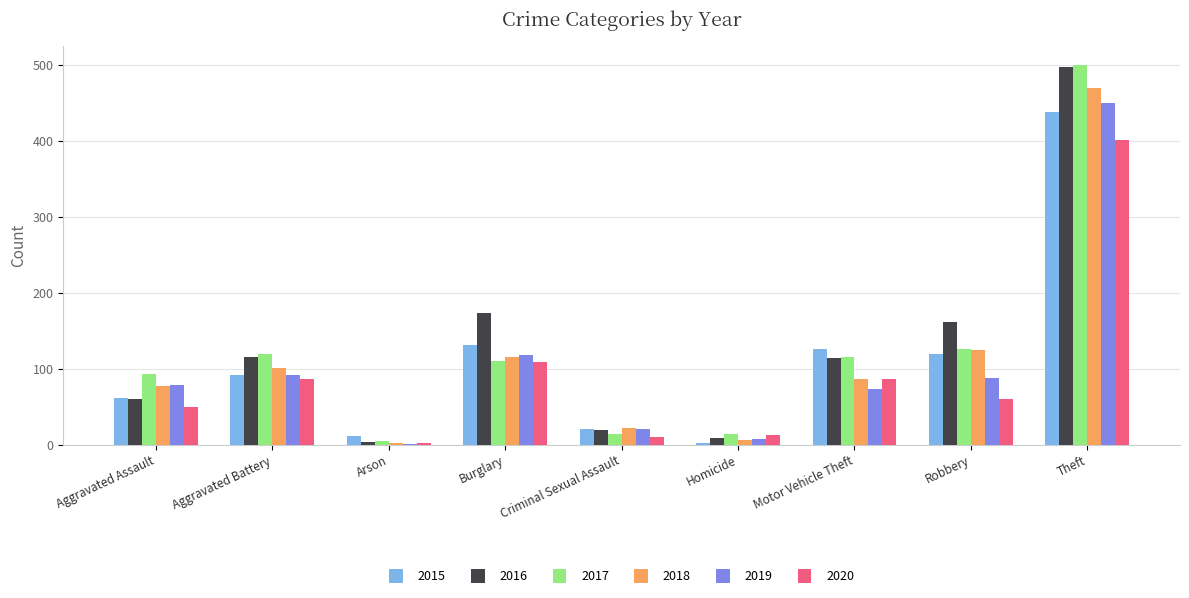

Is it true that 2017 equals 168 at Motor Vehicle Theft?

False